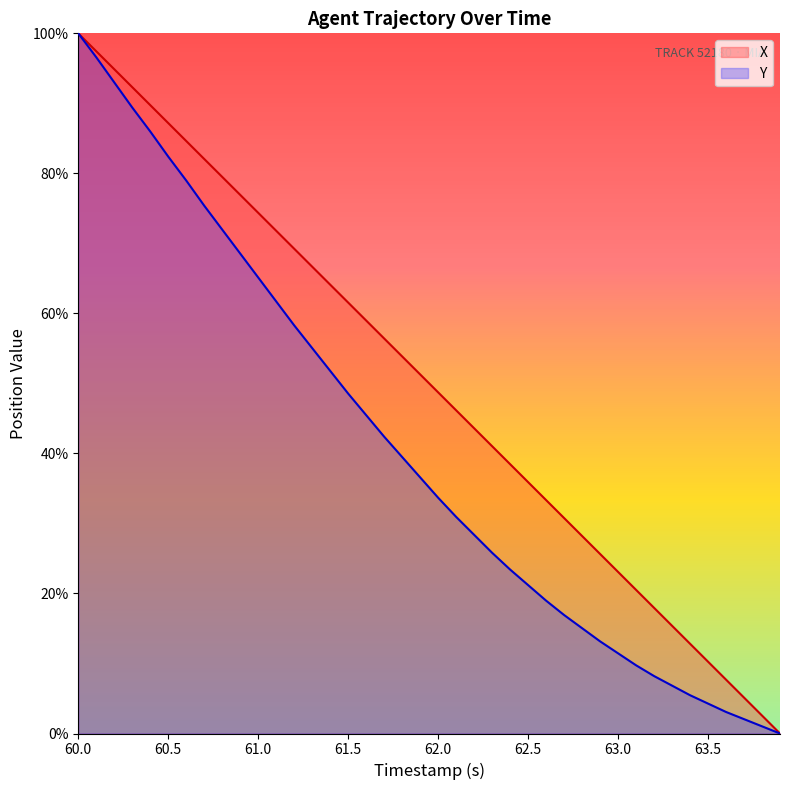

What is the difference between the second highest and minimum values in the Y series?

96.6